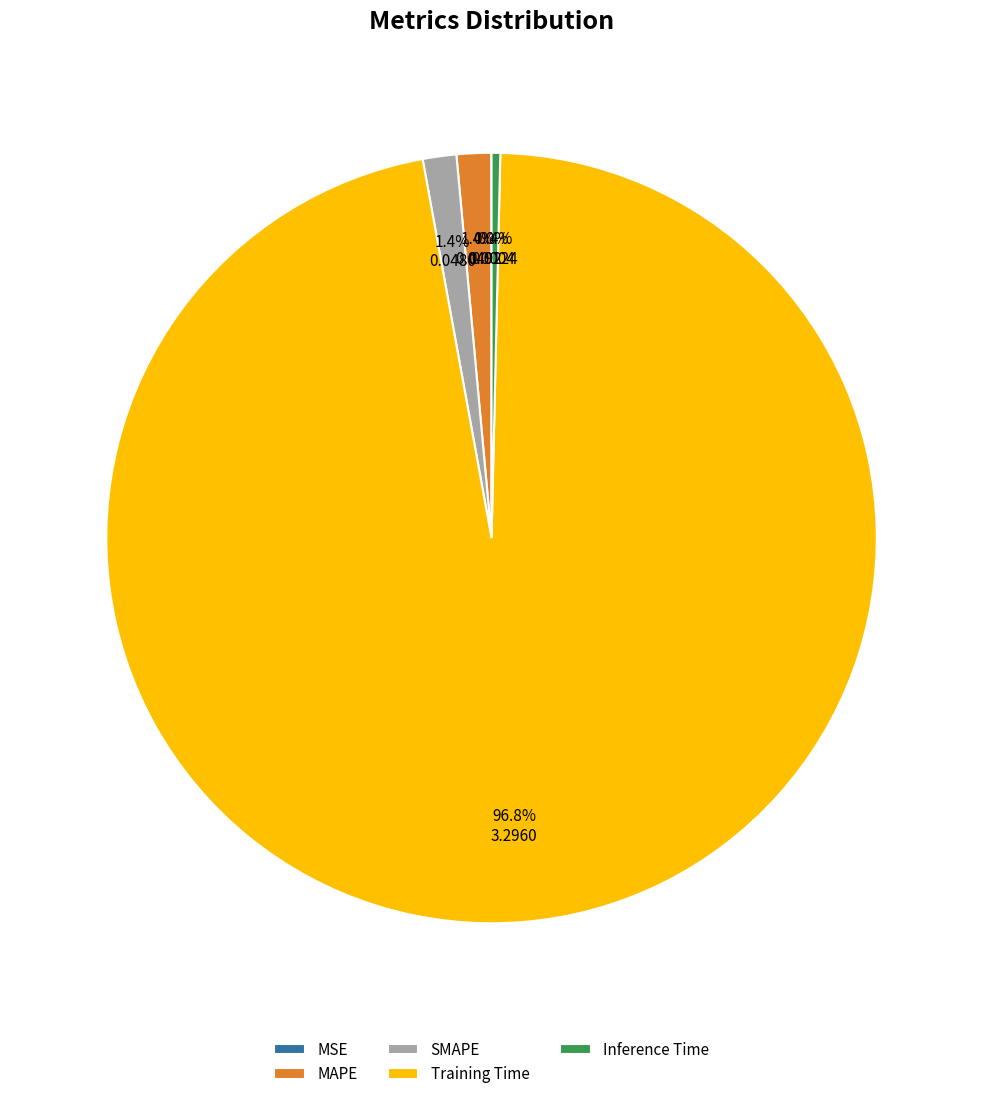

Is it true that Inference Time is 0% of the pie?

True